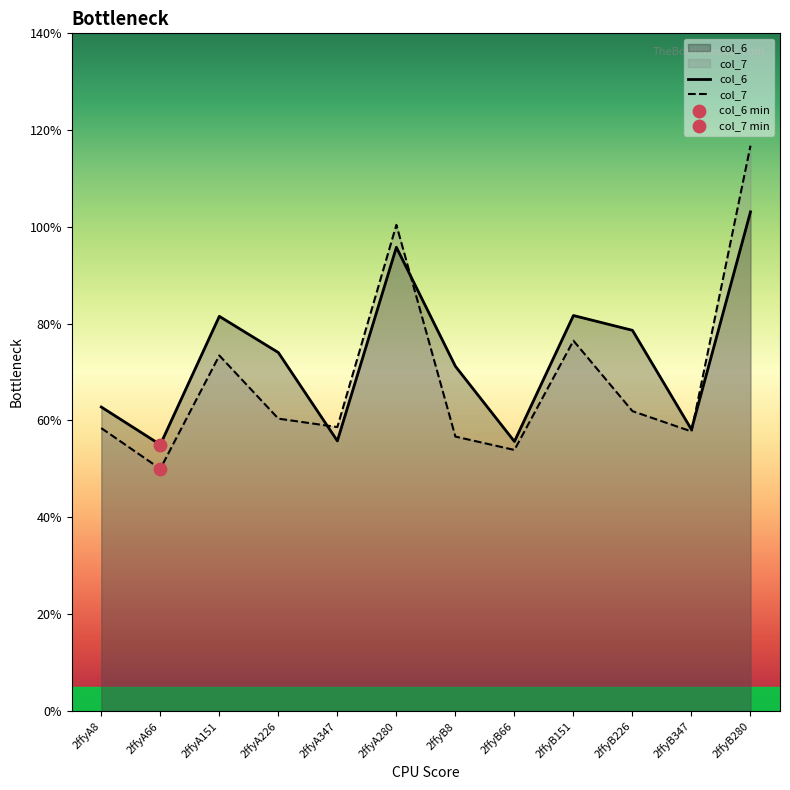

At which category is the sum across all series the highest?

2ffyB280